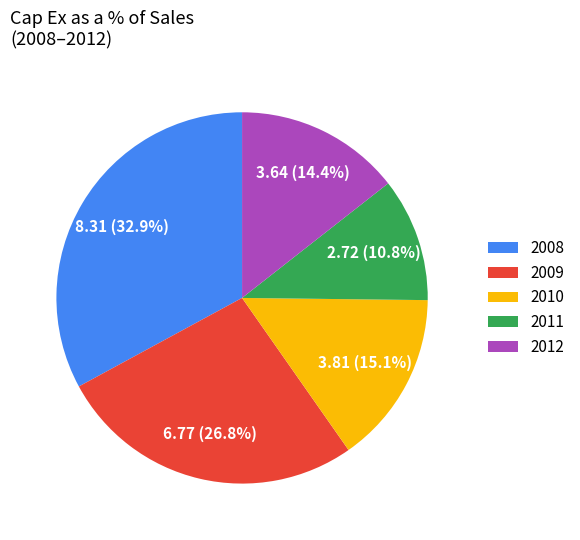

Count the number of slices in the pie.

5